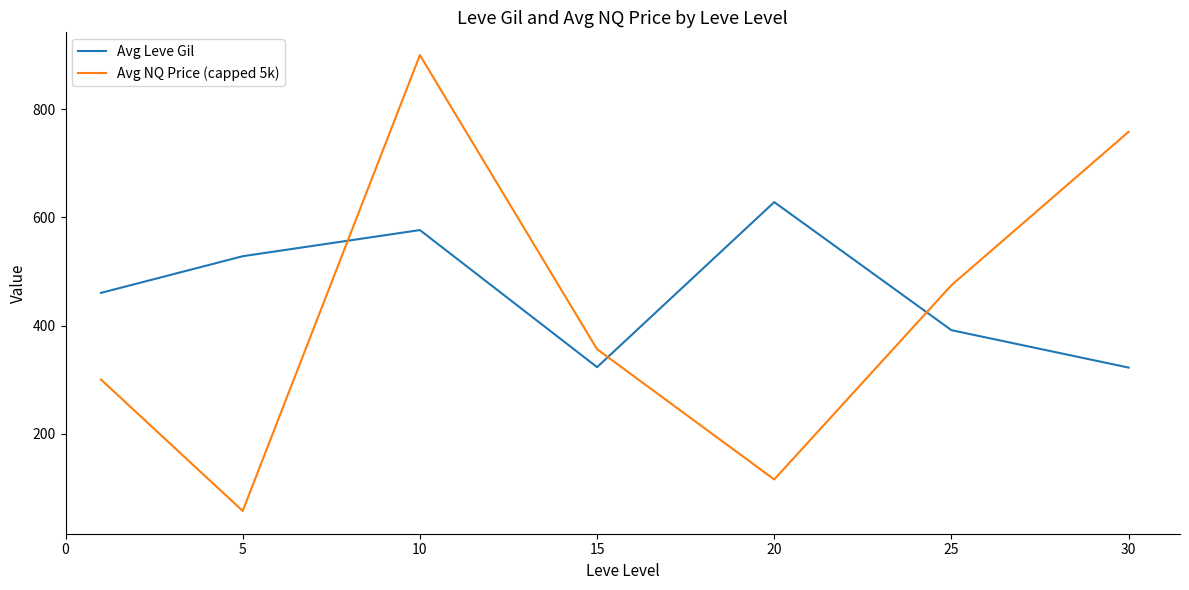

True or false: Avg Leve Gil and Avg NQ Price (capped 5k) intersect in this chart.

True